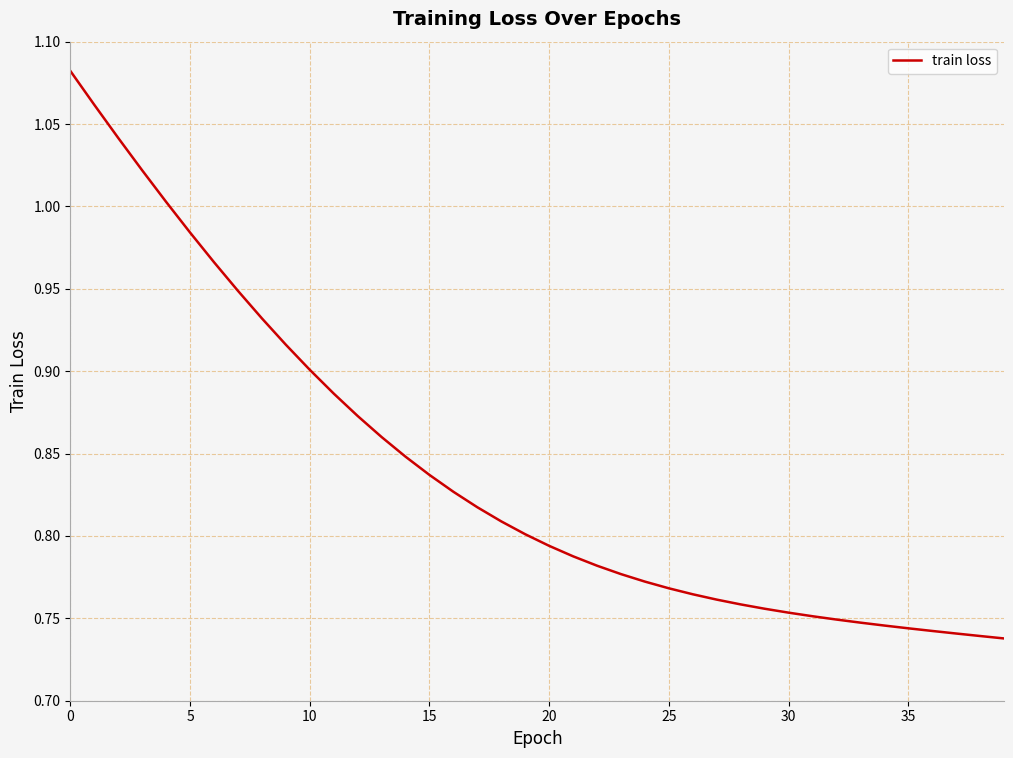

What is the difference between the maximum and minimum values?

0.3